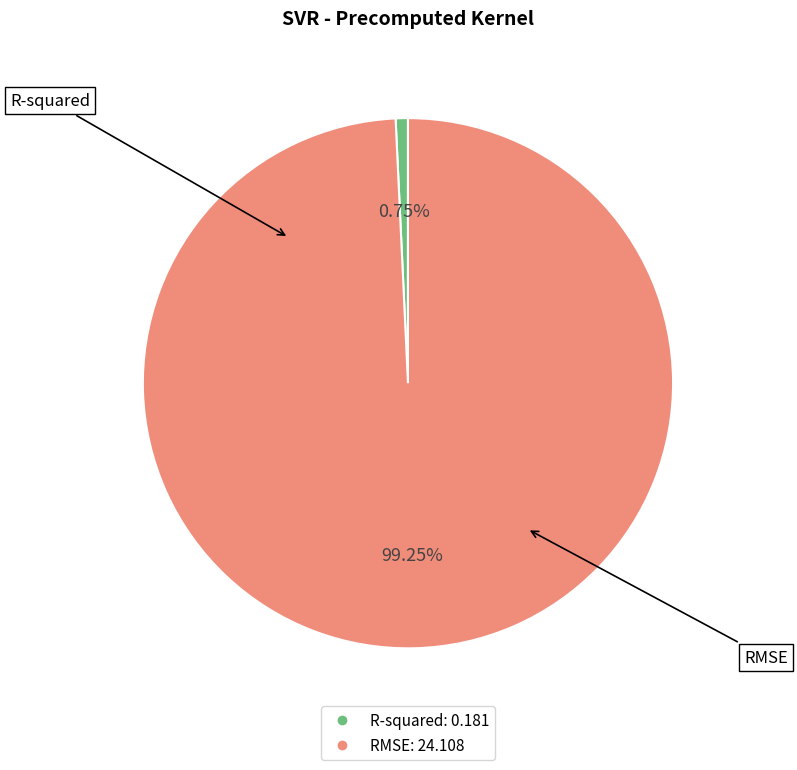

Which category has the biggest portion of the pie?

RMSE